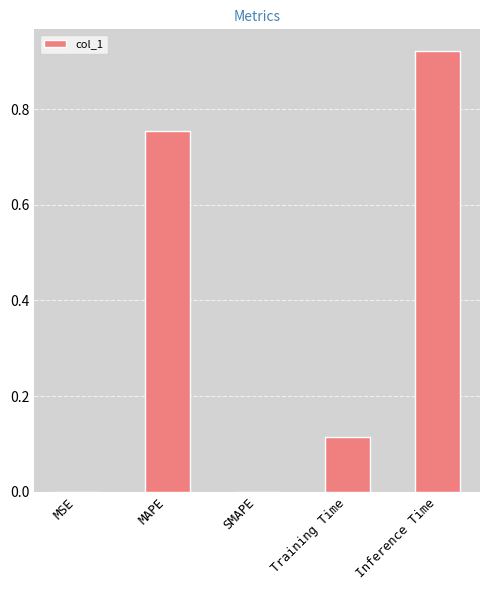

The value at Inference Time is 0.4. True or false?

False